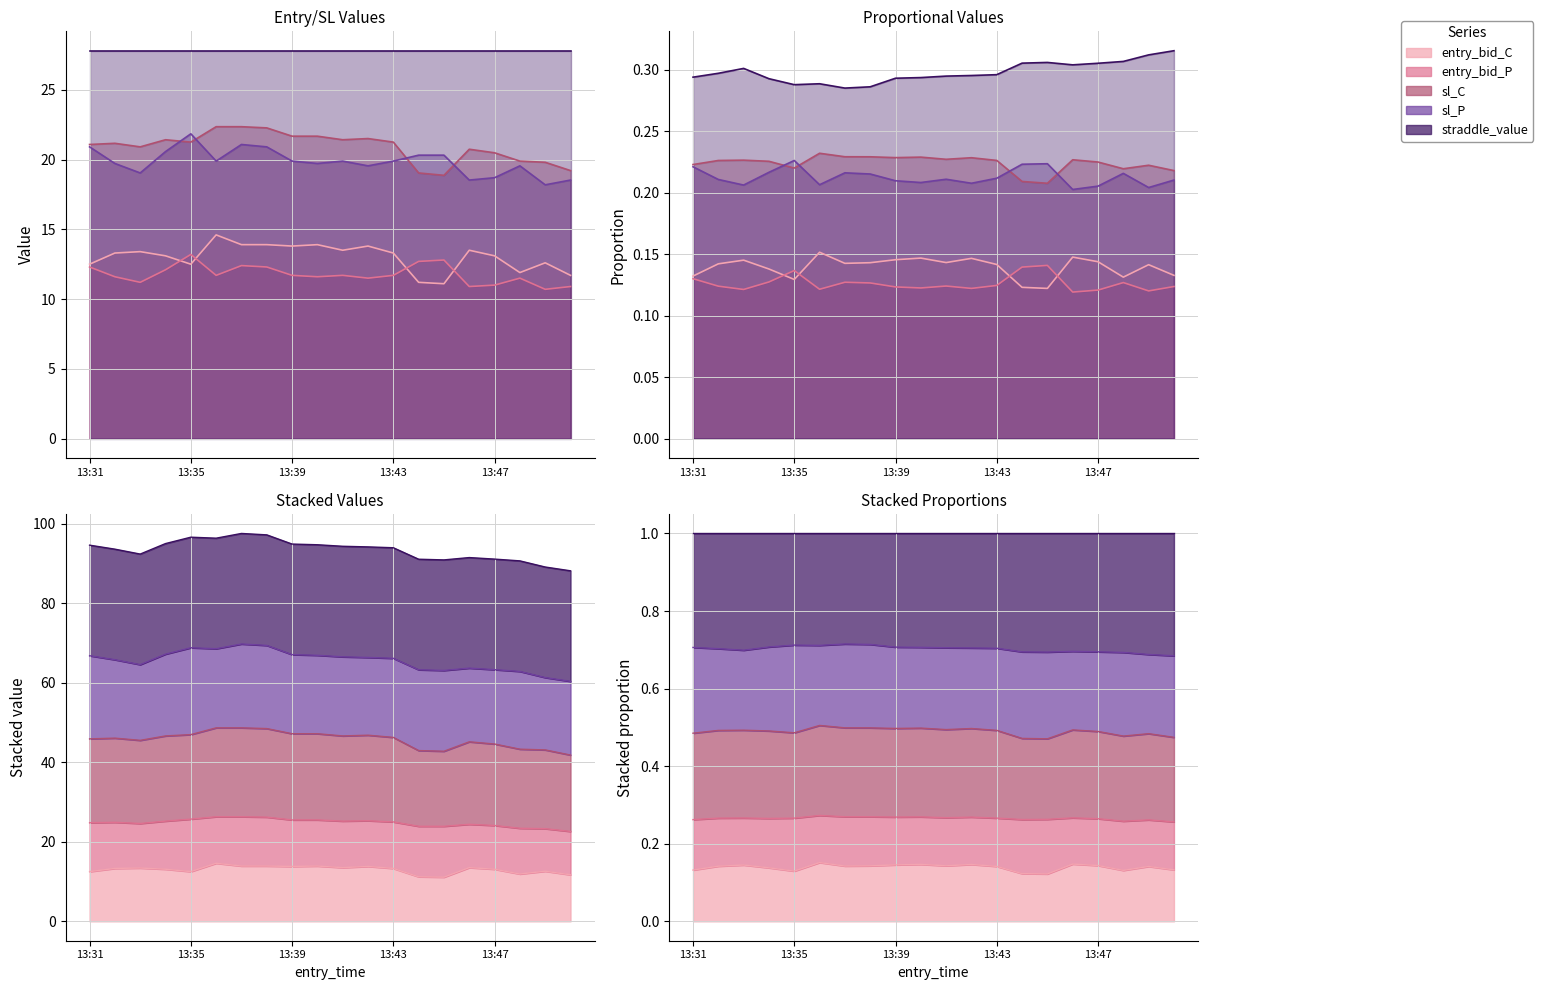

What is the maximum value for sl_P?

21.8